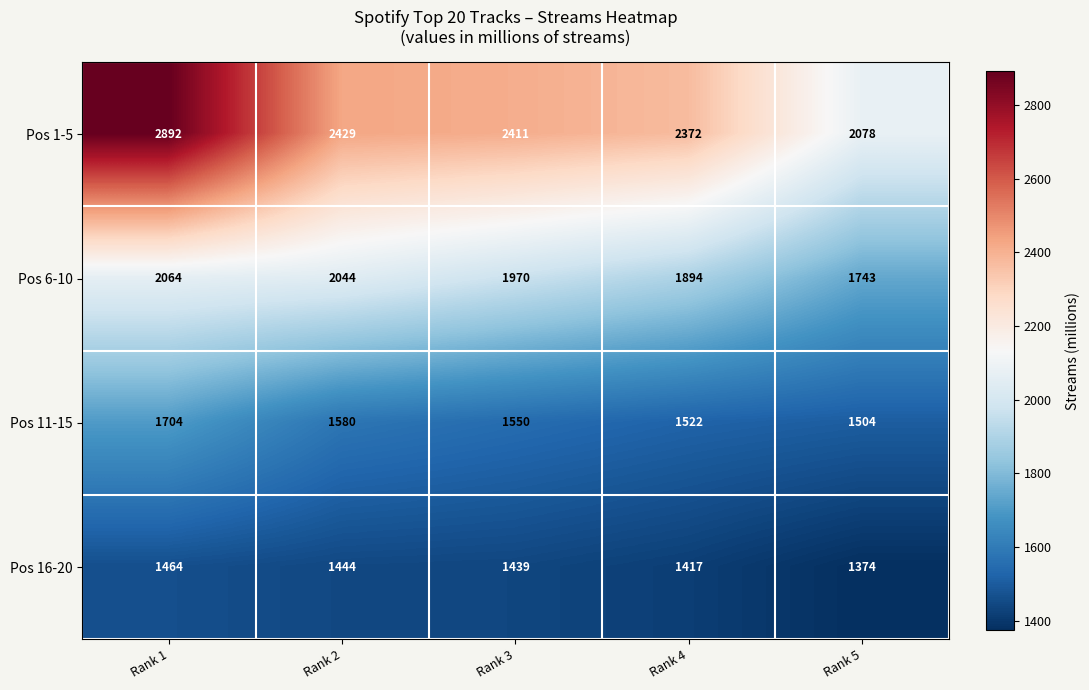

True or false: Pos 11-15 has a value of 2804 at Rank 1.

False